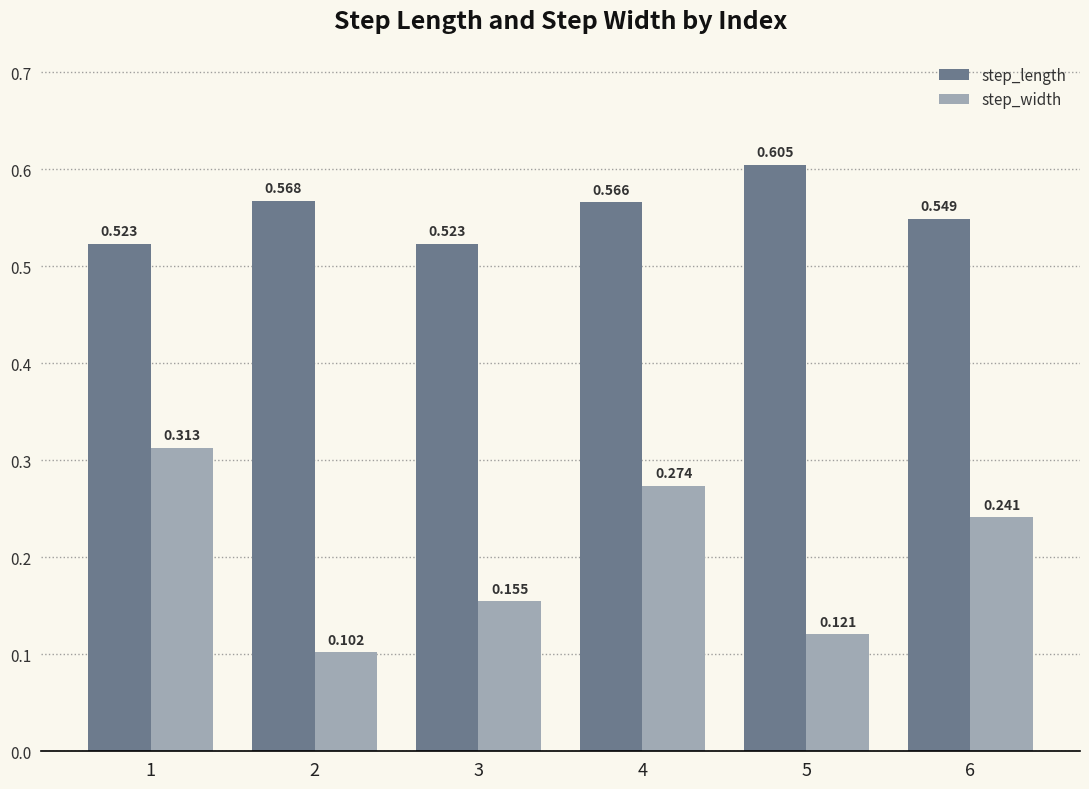

Rank the series by their maximum value, from lowest to highest.

step_width, step_length